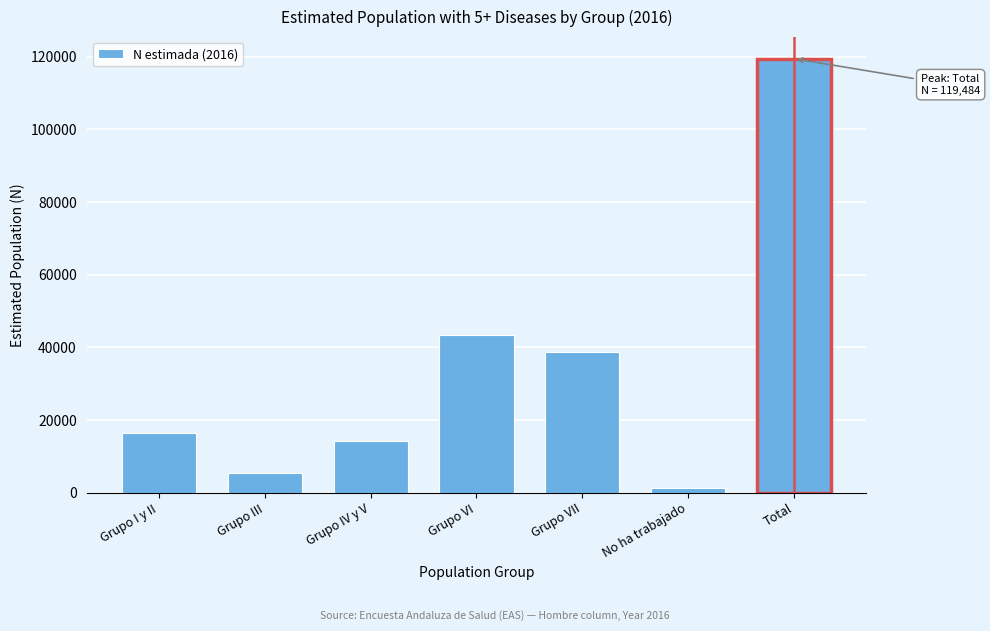

Reading right to left, extract all data points from this chart.

Total=119484	No ha trabajado=1135	Grupo VII=38800	Grupo VI=43469	Grupo IV y V=14228	Grupo III=5397	Grupo I y II=16455